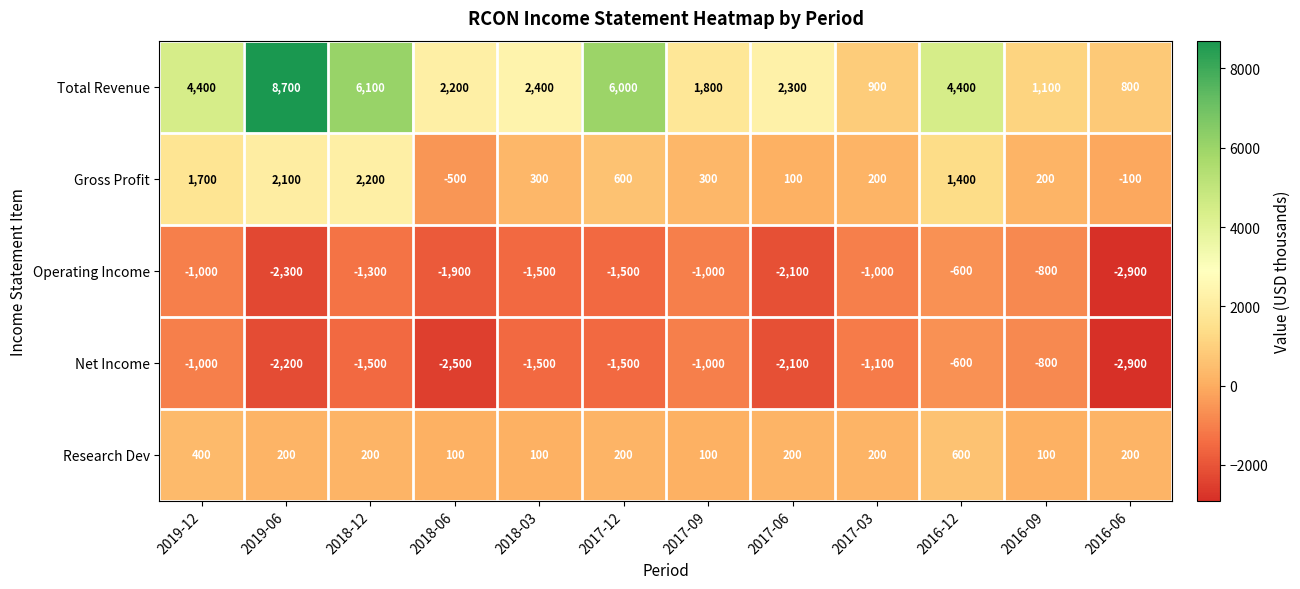

What is the average value of the Gross Profit series?

708